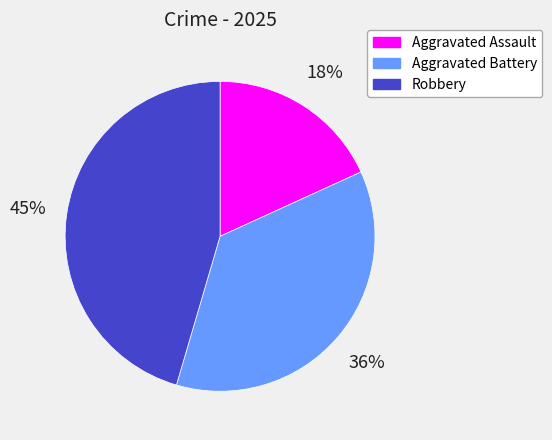

Do Robbery and Aggravated Battery together represent more than half of the pie?

Yes